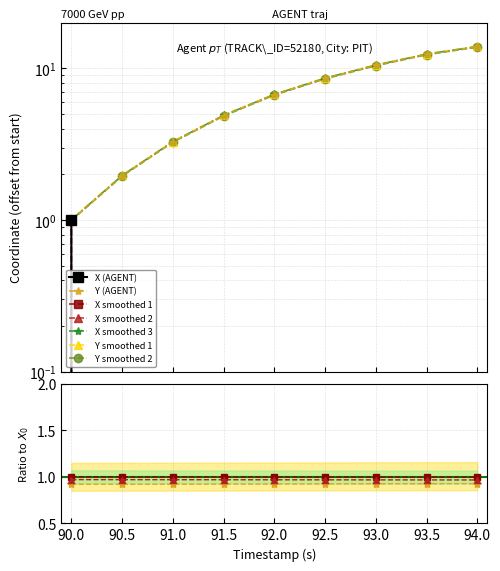

Which series has the largest total across all categories?

Y (AGENT)